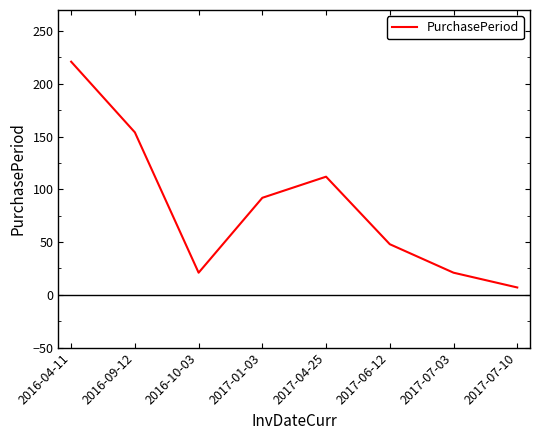

How many series are shown in this chart?

1